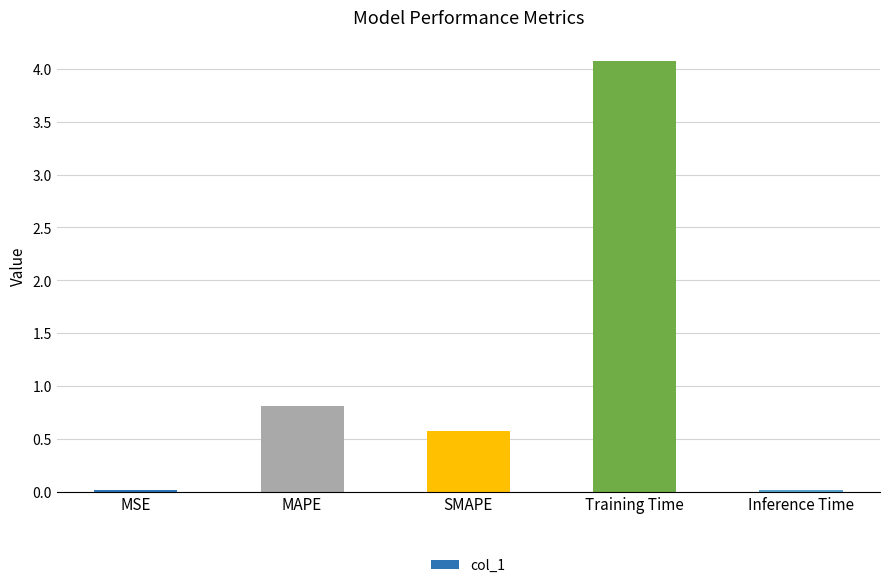

What is the change in value from MSE to Training Time?

+4.1